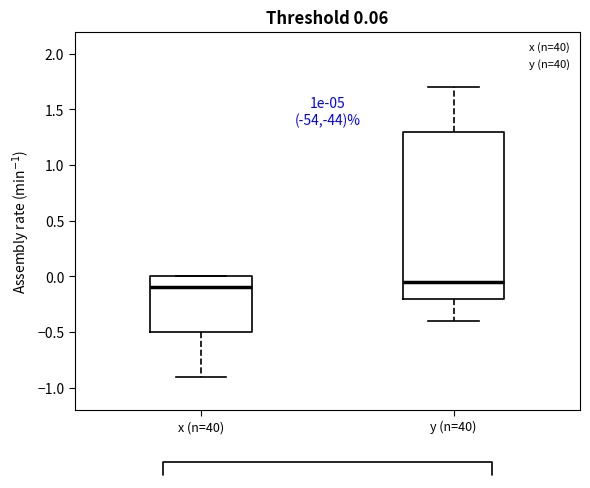

Which box is the tallest, from its lower edge to its upper edge?

y (n=40)